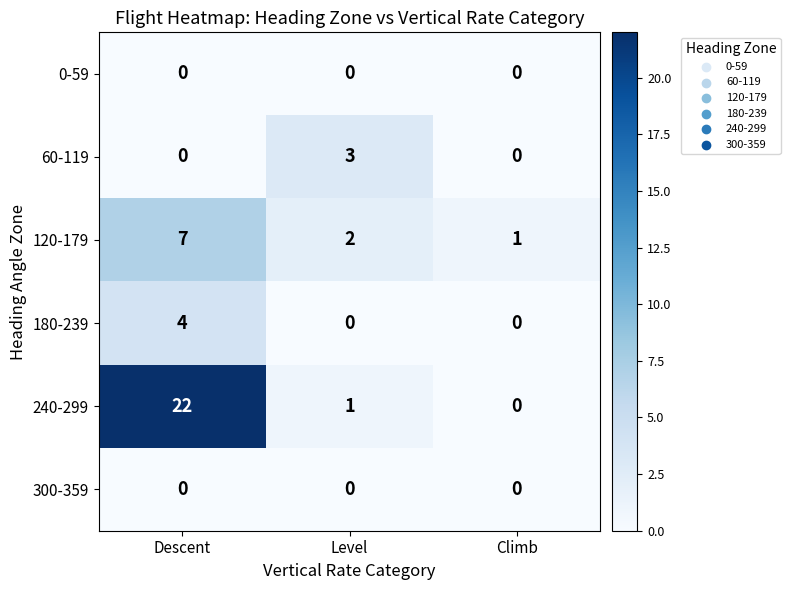

Reading left to right, list all the values displayed in this chart.

0-59: 0	0	0
60-119: 0	3	0
120-179: 7	2	1
180-239: 4	0	0
240-299: 22	1	0
300-359: 0	0	0